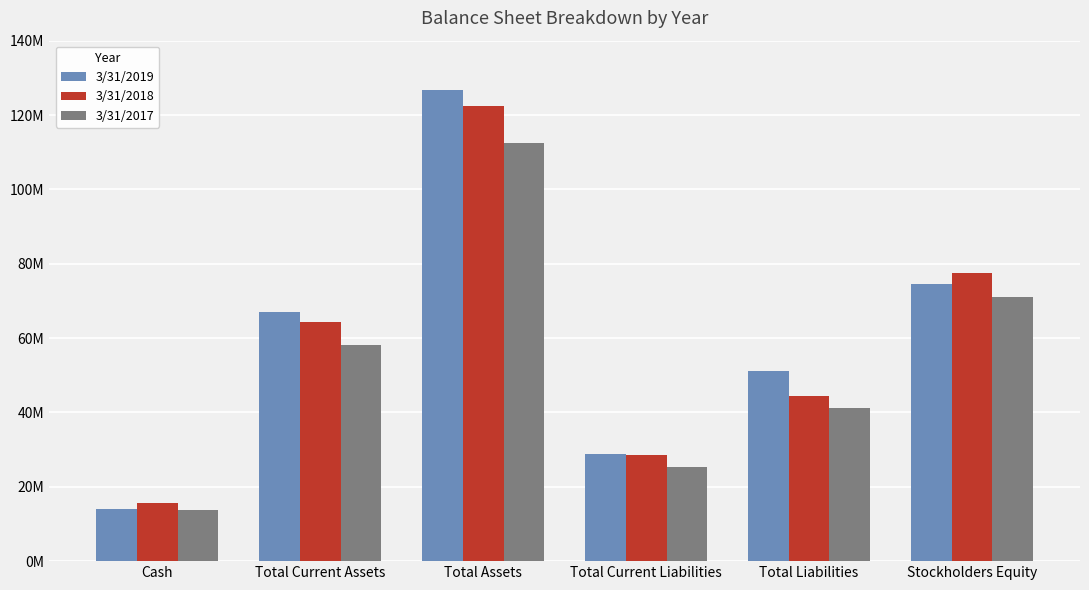

Does the chart contain stacked bars?

No